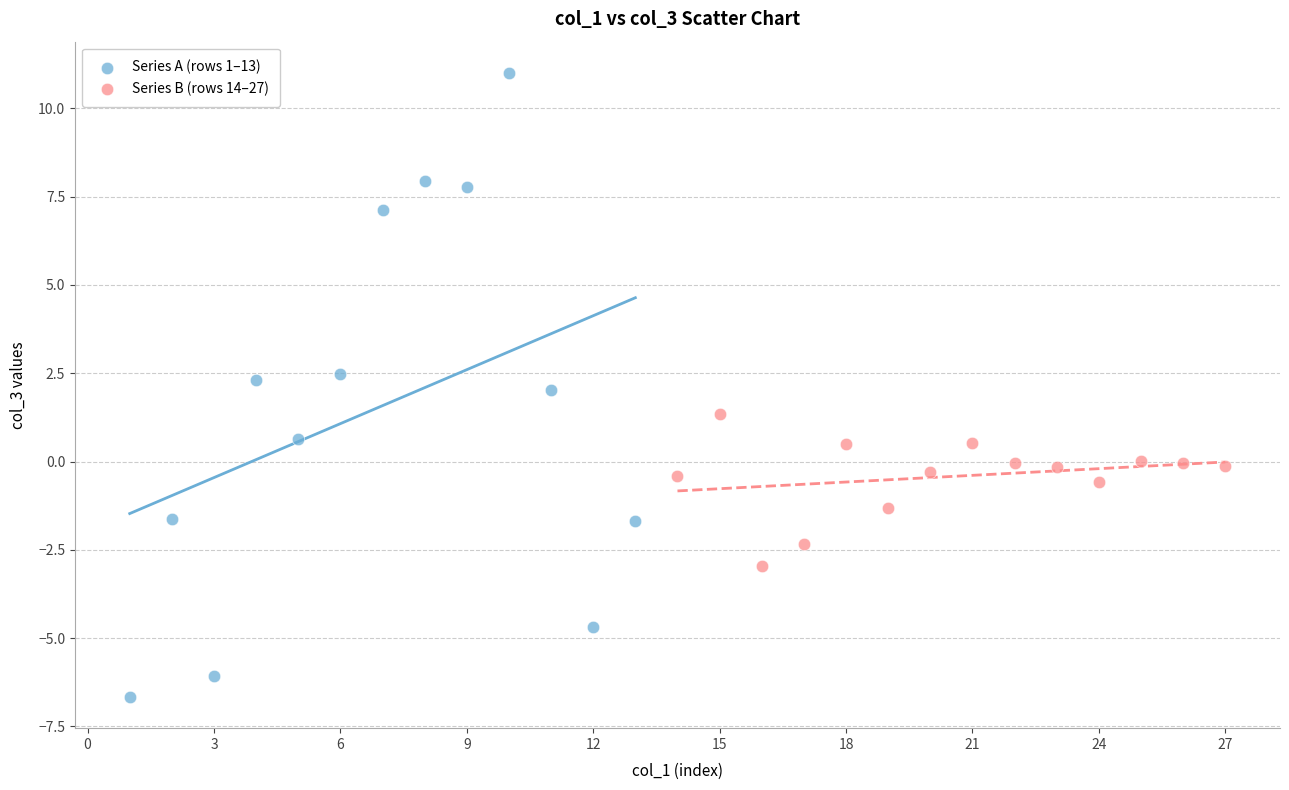

What are all the series names shown in the legend?

Series A (rows 1–13), Series B (rows 14–27)